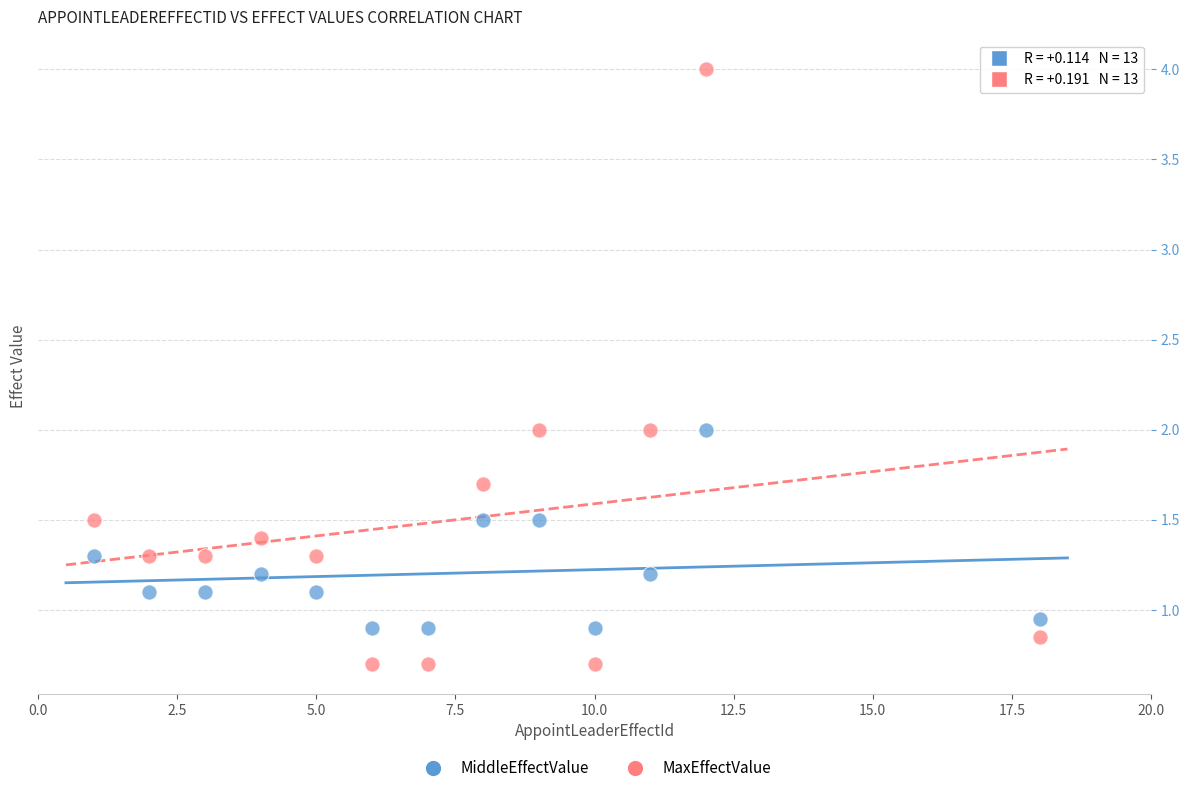

What are all the series names shown in the legend?

MiddleEffectValue, MaxEffectValue